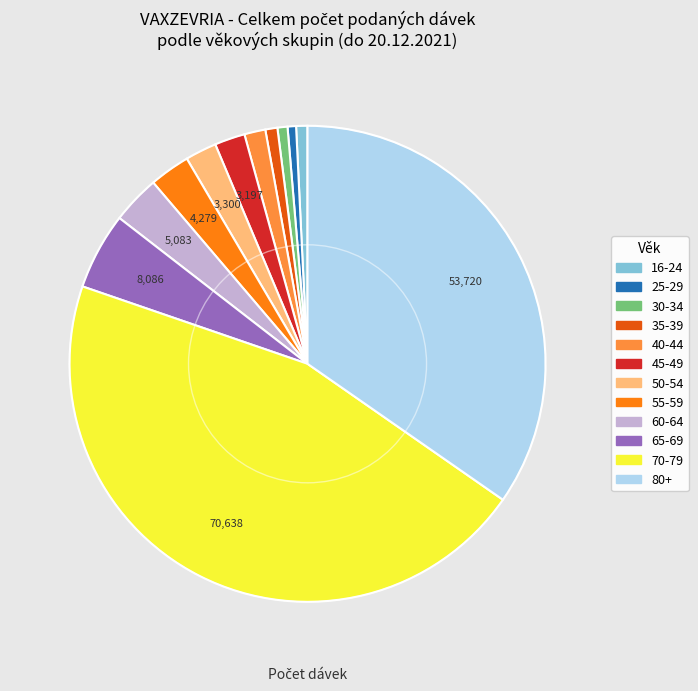

Is there a majority slice in this chart?

No